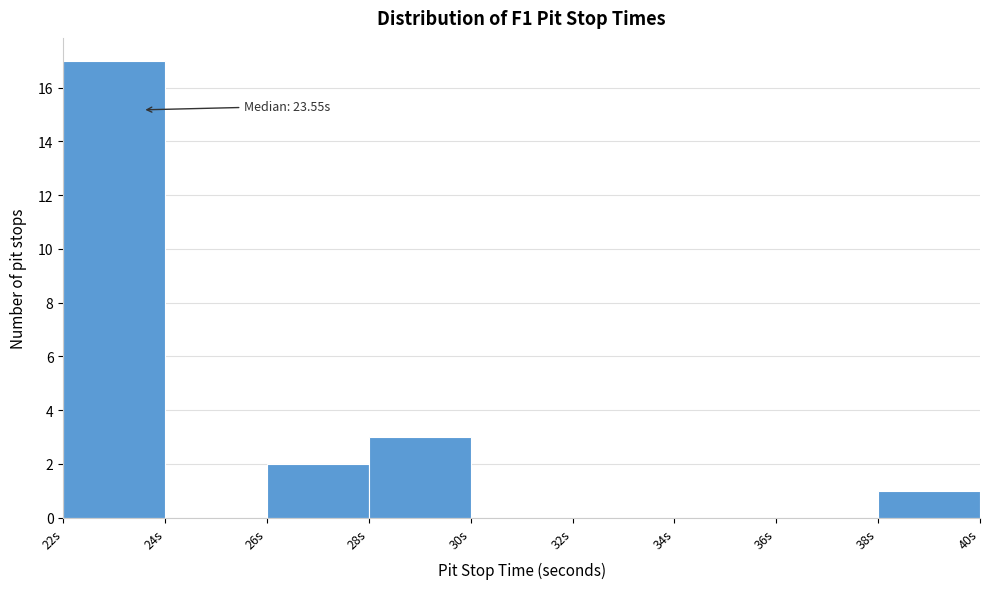

Over which range of the x-axis is the bar tallest?

22 to 24